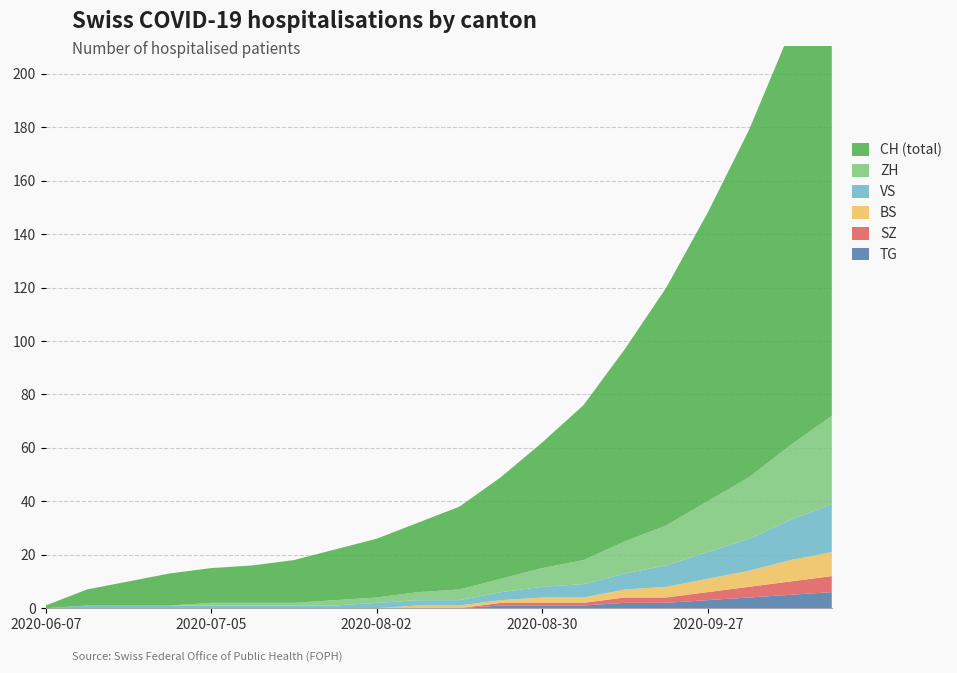

Reading right to left, list all the values displayed in this chart.

CH: 2020-10-18=183	2020-10-11=155	2020-10-04=130	2020-09-27=108	2020-09-20=89	2020-09-13=72	2020-09-06=58	2020-08-30=47	2020-08-23=38	2020-08-16=31	2020-08-09=26	2020-08-02=22	2020-07-26=19	2020-07-19=16	2020-07-12=14	2020-07-05=13	2020-06-28=12	2020-06-21=9	2020-06-14=6	2020-06-07=1
ZH: 2020-10-18=33	2020-10-11=28	2020-10-04=23	2020-09-27=19	2020-09-20=15	2020-09-13=12	2020-09-06=9	2020-08-30=7	2020-08-23=5	2020-08-16=4	2020-08-09=3	2020-08-02=2	2020-07-26=2	2020-07-19=1	2020-07-12=1	2020-07-05=1	2020-06-28=0	2020-06-21=0	2020-06-14=0	2020-06-07=0
BS: 2020-10-18=9	2020-10-11=8	2020-10-04=6	2020-09-27=5	2020-09-20=4	2020-09-13=3	2020-09-06=2	2020-08-30=2	2020-08-23=1	2020-08-16=1	2020-08-09=1	2020-08-02=0	2020-07-26=0	2020-07-19=0	2020-07-12=0	2020-07-05=0	2020-06-28=0	2020-06-21=0	2020-06-14=0	2020-06-07=0
SZ: 2020-10-18=6	2020-10-11=5	2020-10-04=4	2020-09-27=3	2020-09-20=2	2020-09-13=2	2020-09-06=1	2020-08-30=1	2020-08-23=1	2020-08-16=0	2020-08-09=0	2020-08-02=0	2020-07-26=0	2020-07-19=0	2020-07-12=0	2020-07-05=0	2020-06-28=0	2020-06-21=0	2020-06-14=0	2020-06-07=0
VS: 2020-10-18=18	2020-10-11=15	2020-10-04=12	2020-09-27=10	2020-09-20=8	2020-09-13=6	2020-09-06=5	2020-08-30=4	2020-08-23=3	2020-08-16=2	2020-08-09=2	2020-08-02=2	2020-07-26=1	2020-07-19=1	2020-07-12=1	2020-07-05=1	2020-06-28=1	2020-06-21=1	2020-06-14=1	2020-06-07=0
TG: 2020-10-18=6	2020-10-11=5	2020-10-04=4	2020-09-27=3	2020-09-20=2	2020-09-13=2	2020-09-06=1	2020-08-30=1	2020-08-23=1	2020-08-16=0	2020-08-09=0	2020-08-02=0	2020-07-26=0	2020-07-19=0	2020-07-12=0	2020-07-05=0	2020-06-28=0	2020-06-21=0	2020-06-14=0	2020-06-07=0